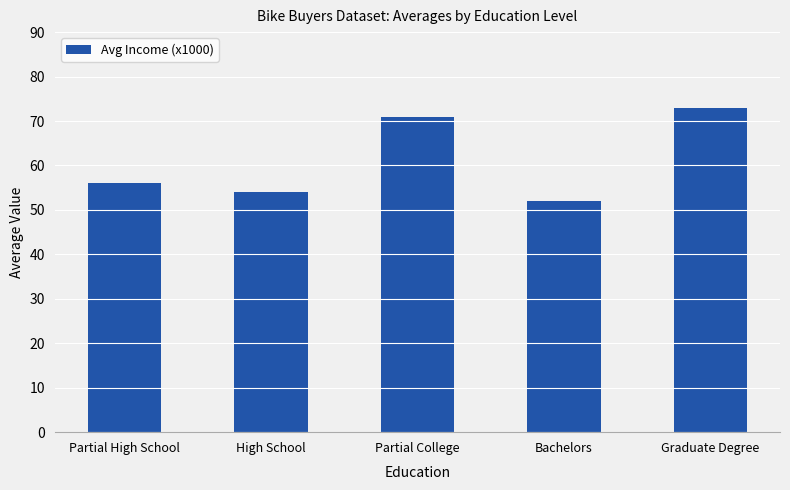

How many bars are there in total?

5